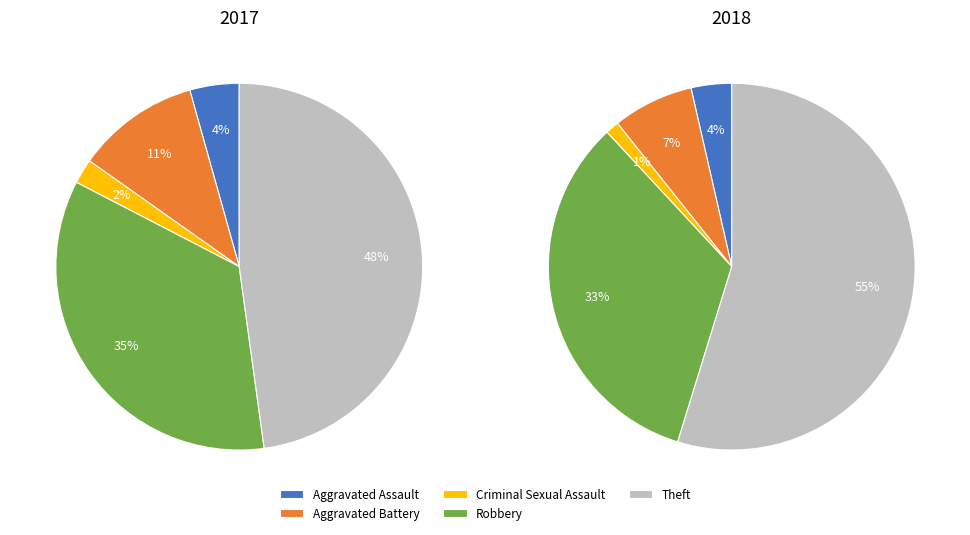

Count the number of slices in the pie.

5